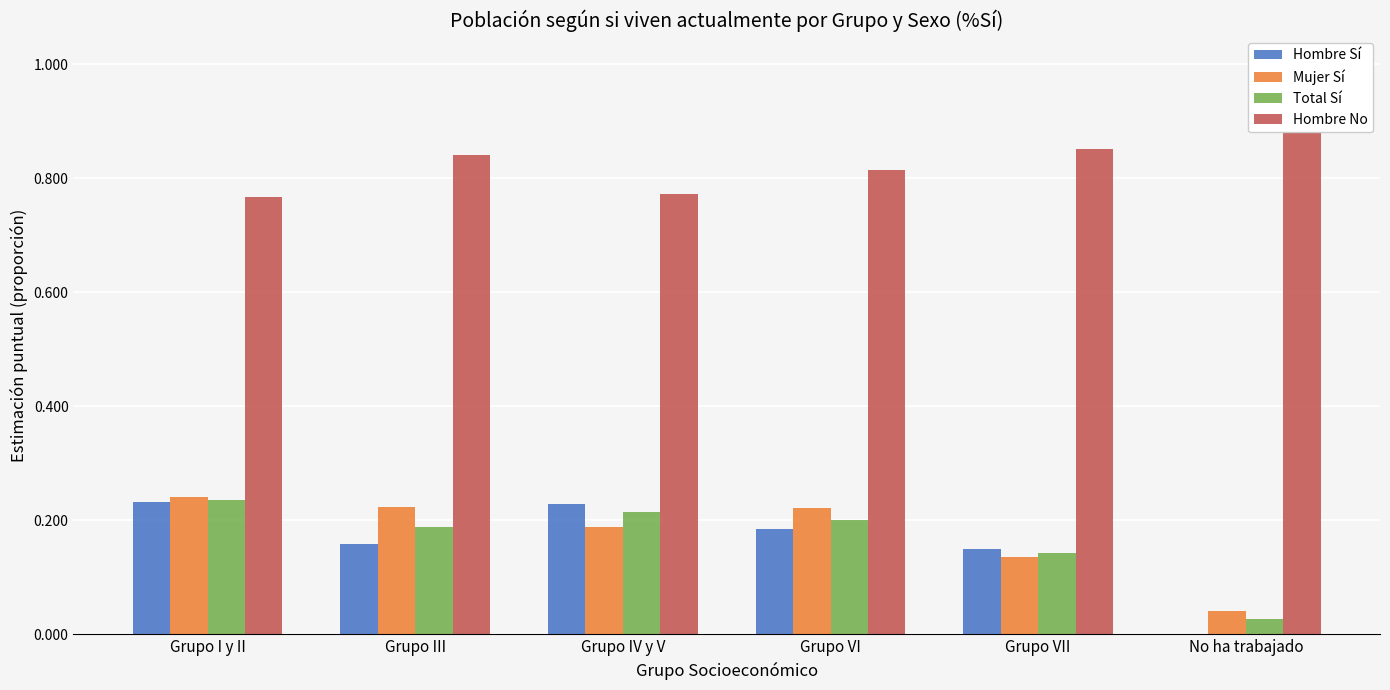

At which label is Mujer Sí closest to 0?

No ha trabajado